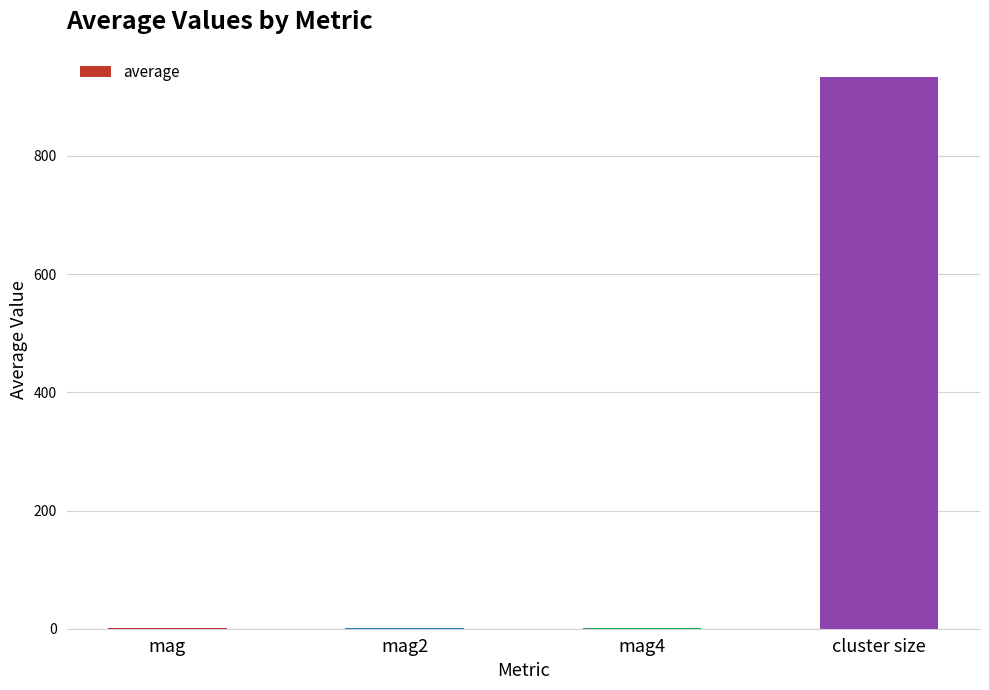

Is it true that the value at mag2 is 0.9?

True